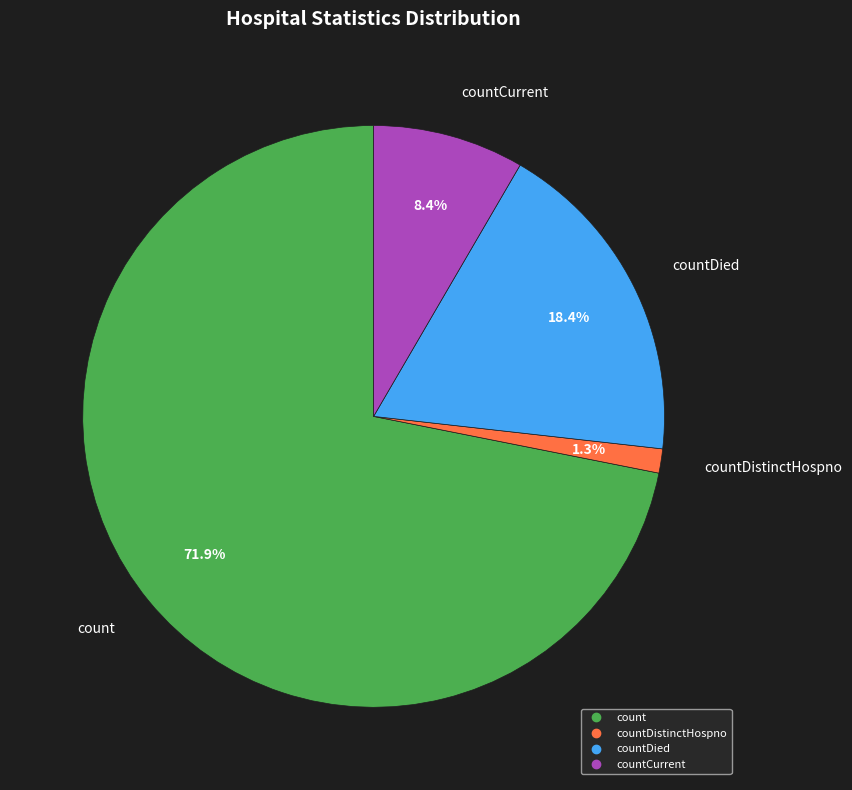

Is there a majority slice in this chart?

Yes